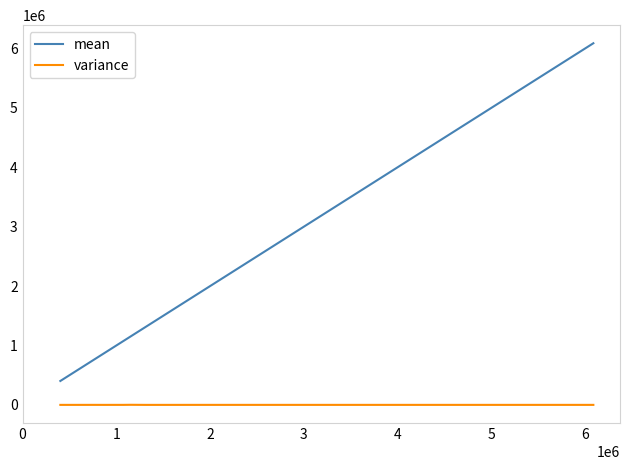

Which series has the widest spread of values?

mean